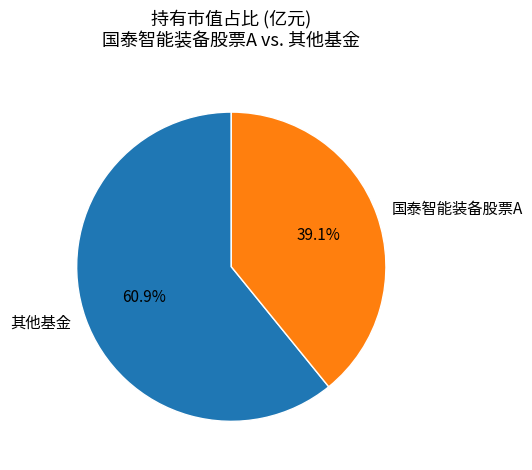

Which has a higher value, 国泰智能装备股票A or 其他基金?

其他基金